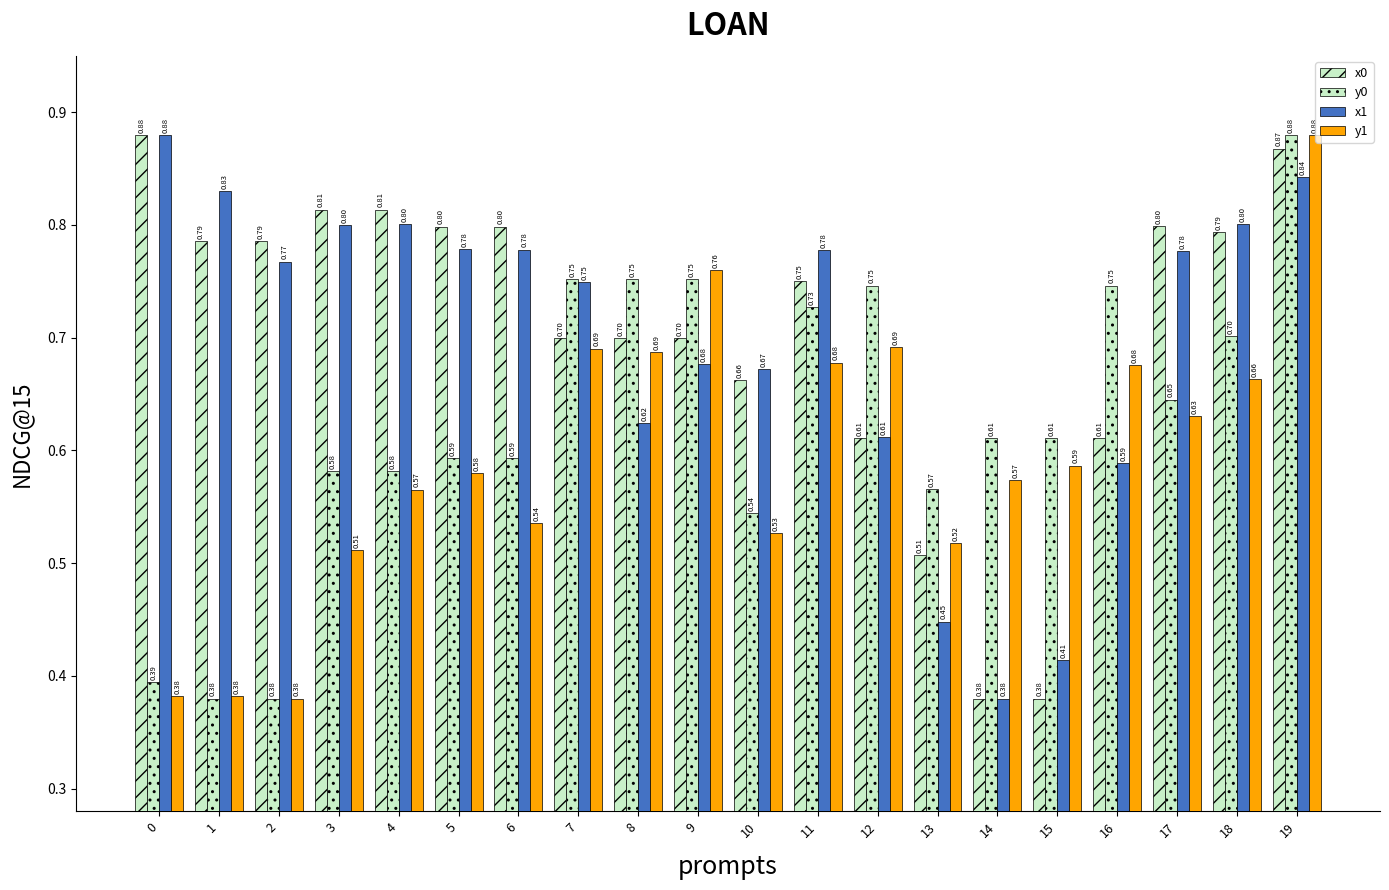

The x1 series shows 0.9 at 16. True or false?

False